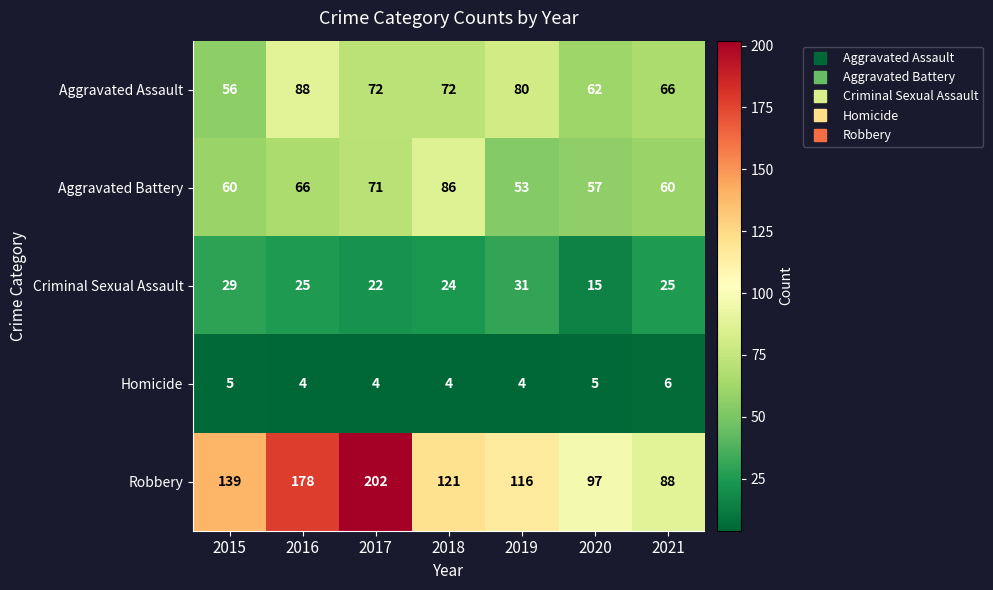

At which category does the chart reach its peak across all series?

2017